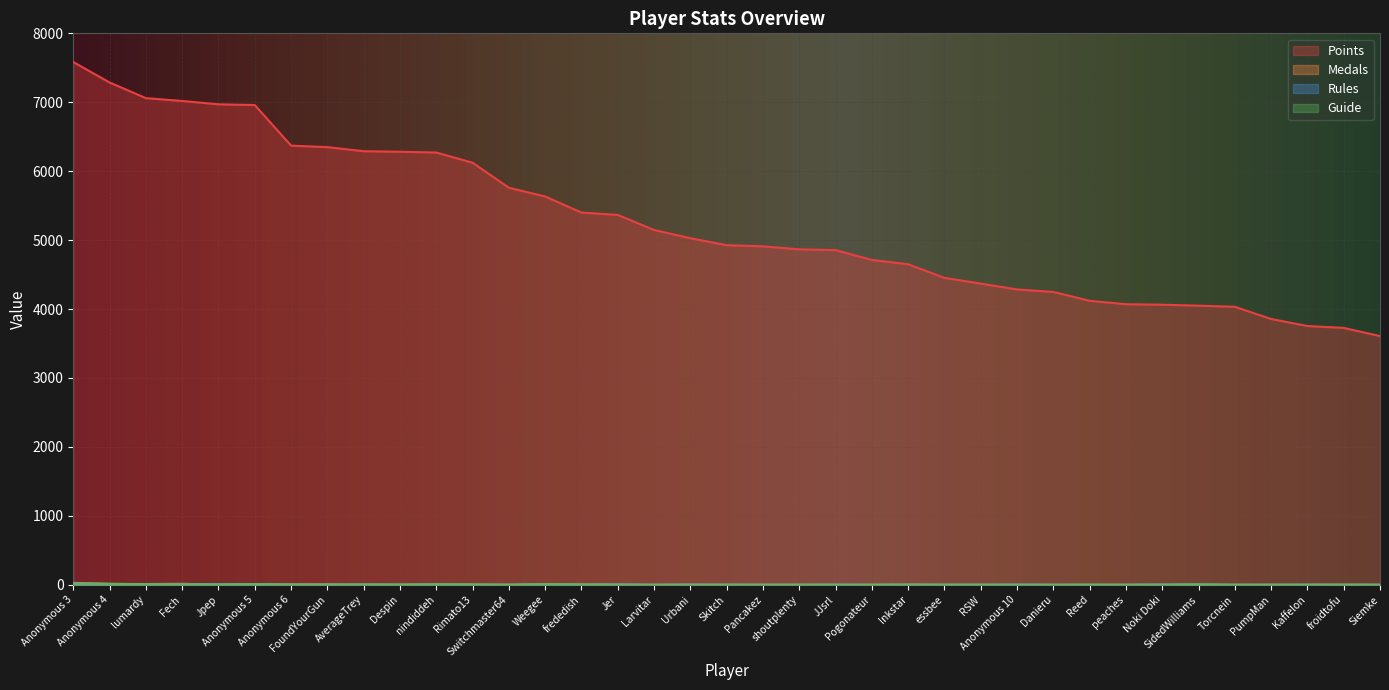

How many values in the Guide series exceed 1?

16